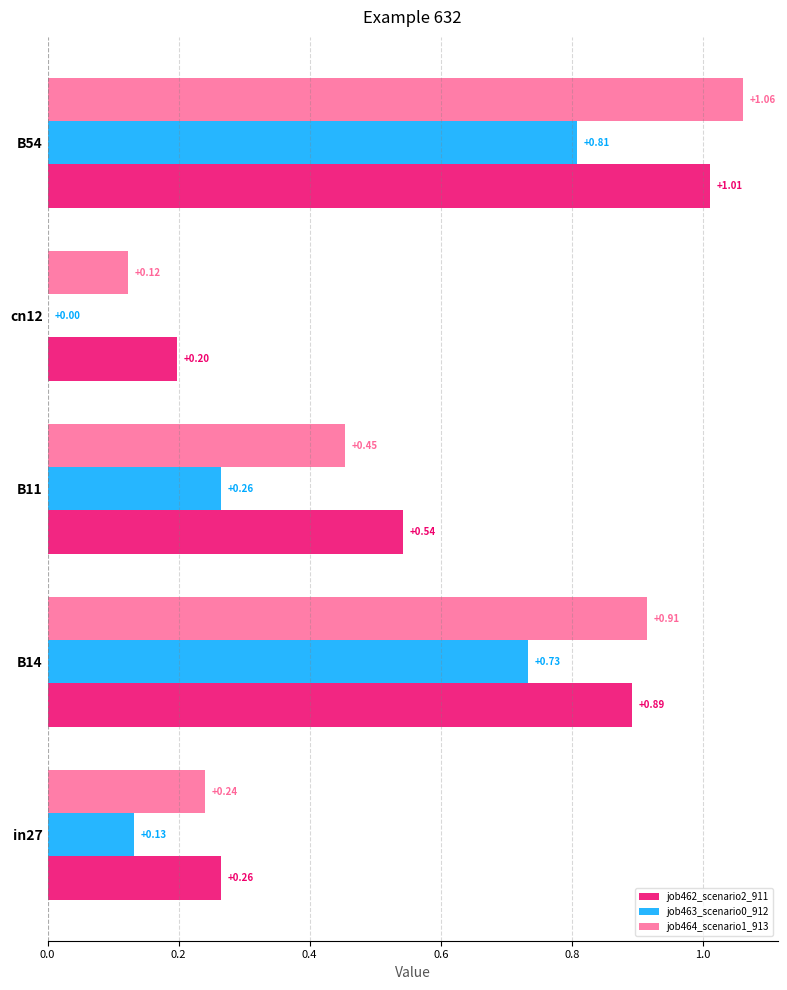

What is the sum of the job464_scenario1_913 values at B54 and B14?

2.0